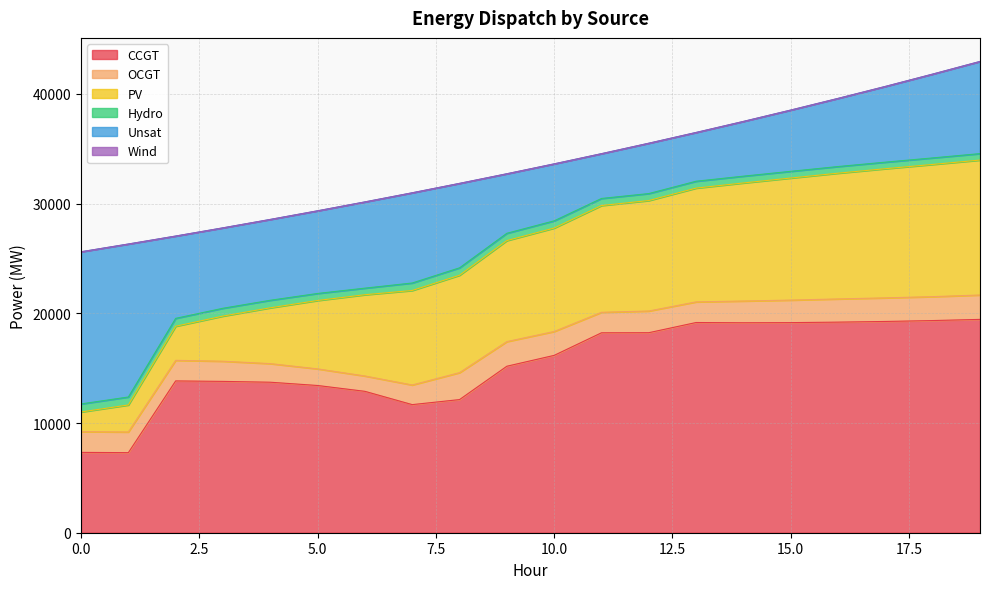

The value of Hydro at 15 is 137. True or false?

False